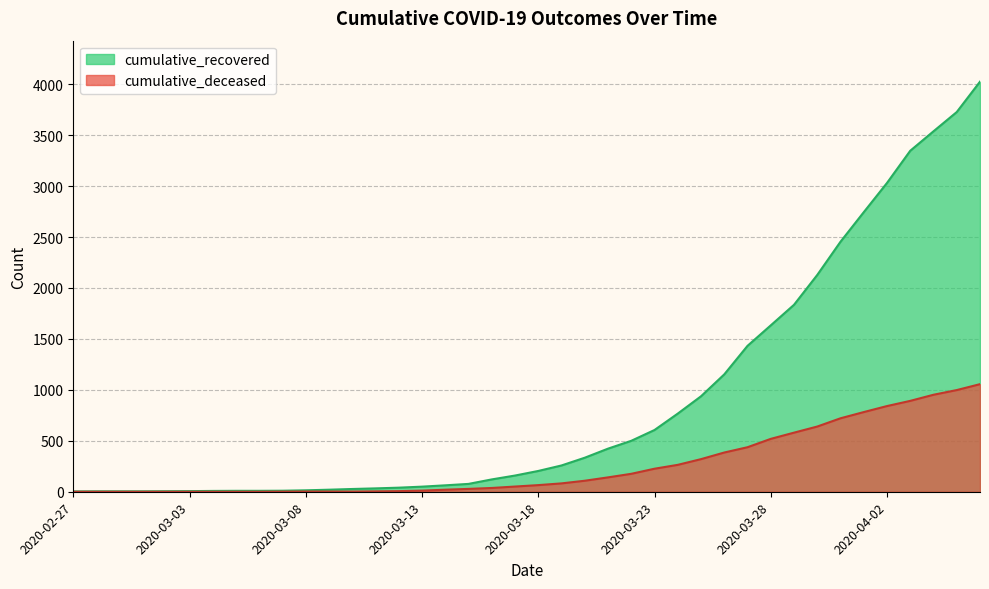

Which has a higher value, 2020-03-22 or 2020-02-29?

2020-03-22